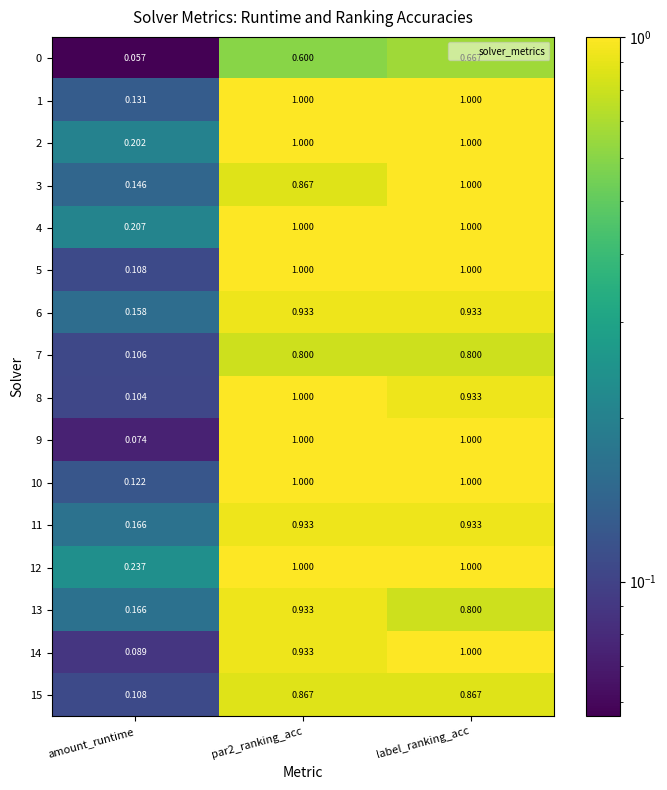

Which category has the lowest value across all series?

amount_runtime